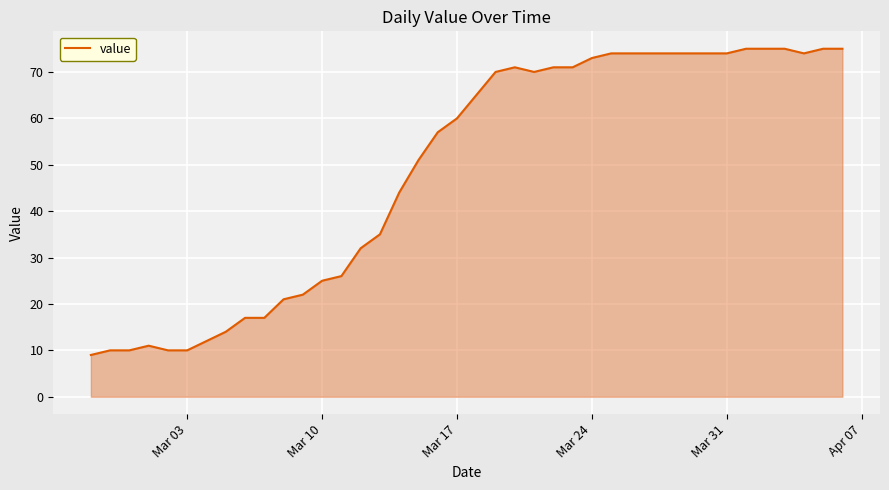

What is the difference between the maximum and minimum values?

66